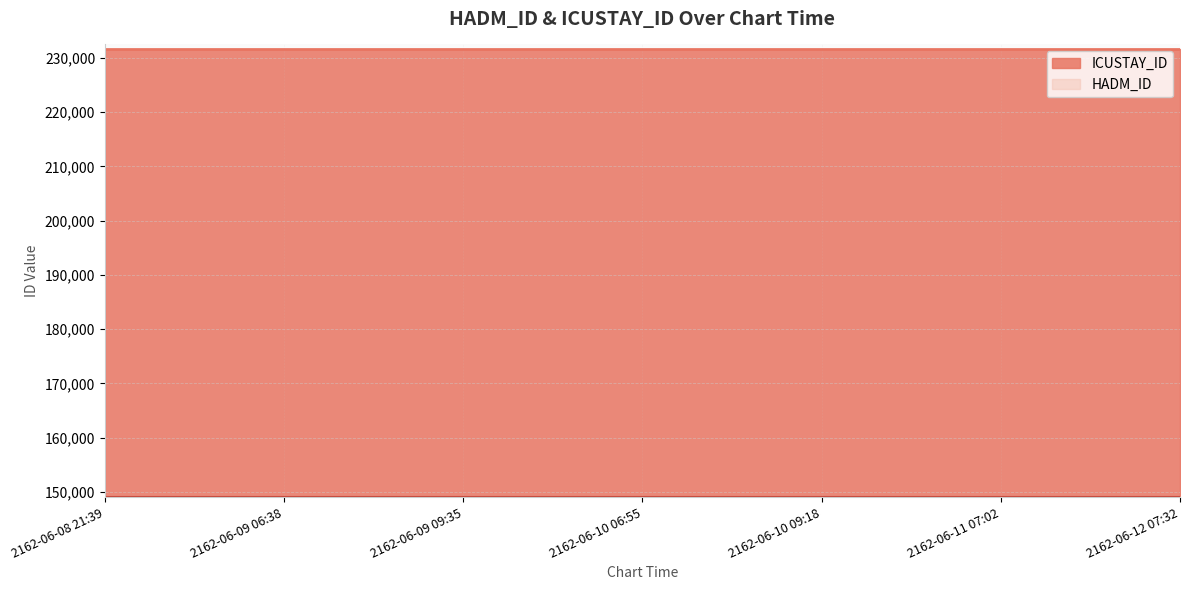

True or false: HADM_ID has more than 2 points higher than both neighbors.

False